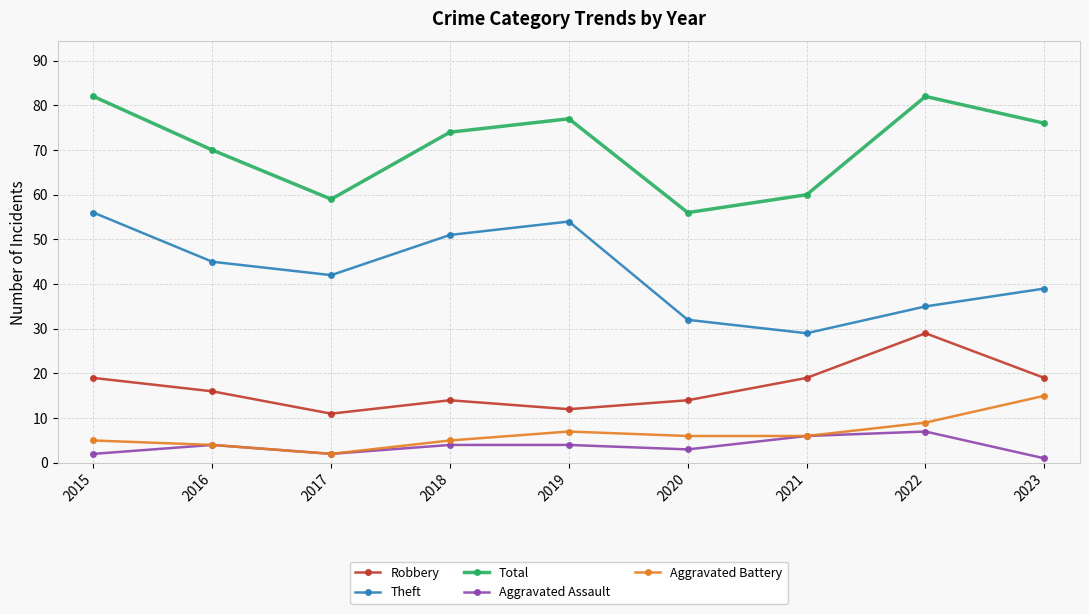

What is the highest value of the Aggravated Assault series?

7